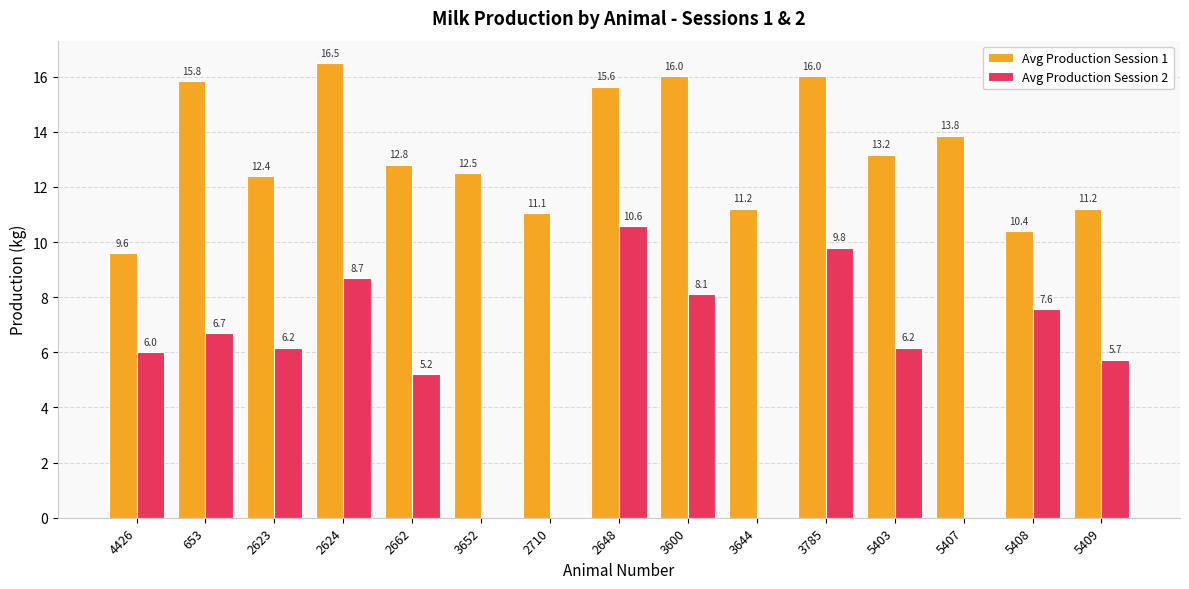

True or false: Avg Production Session 1 has a value of 6.4 at 653.

False